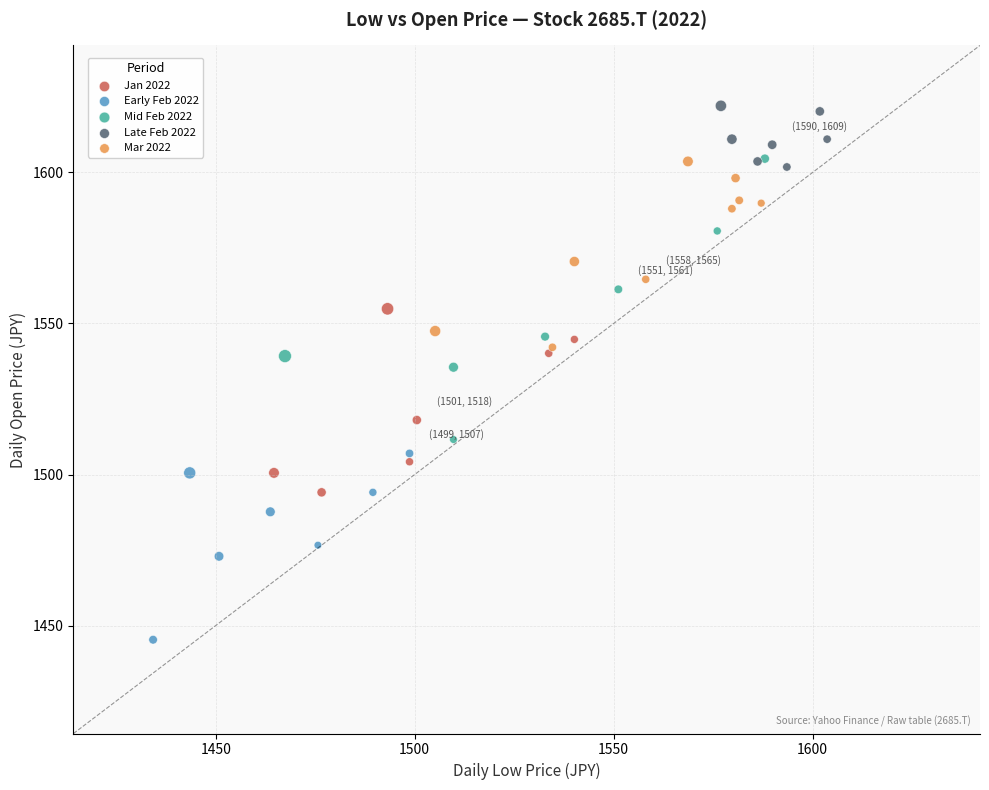

What are all the series names shown in the legend?

Jan 2022, Early Feb 2022, Mid Feb 2022, Late Feb 2022, Mar 2022